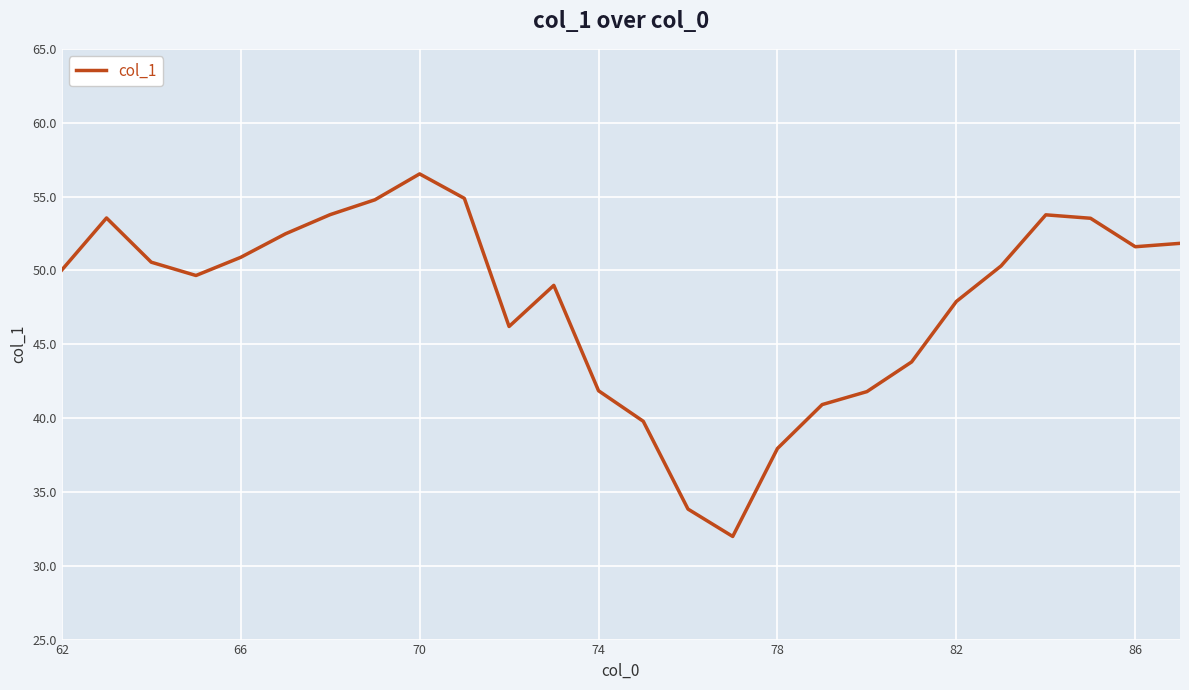

What is the smallest value displayed?

32.0